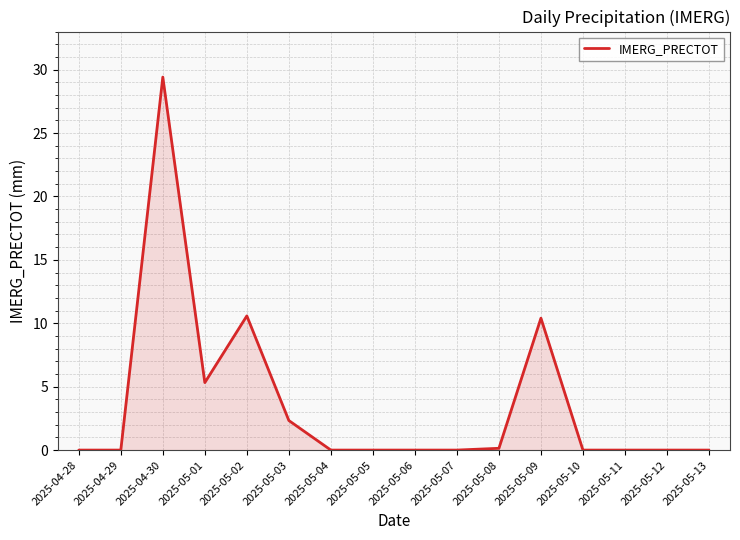

How many distinct data groups are displayed?

1